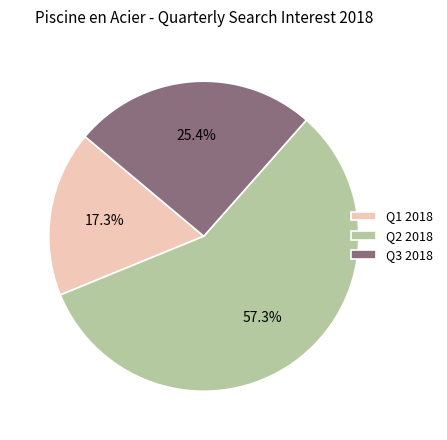

Which has a higher value, Q3 2018 or Q1 2018?

Q3 2018